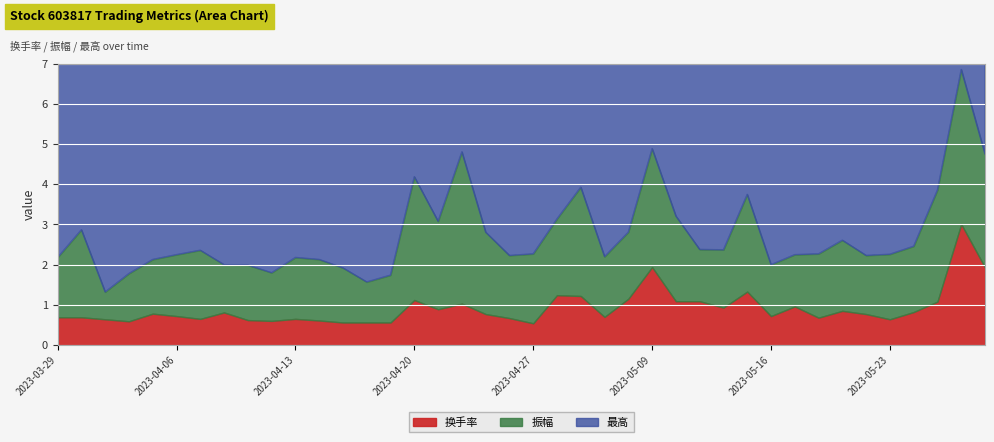

At how many categories does at least one series exceed 5?

40